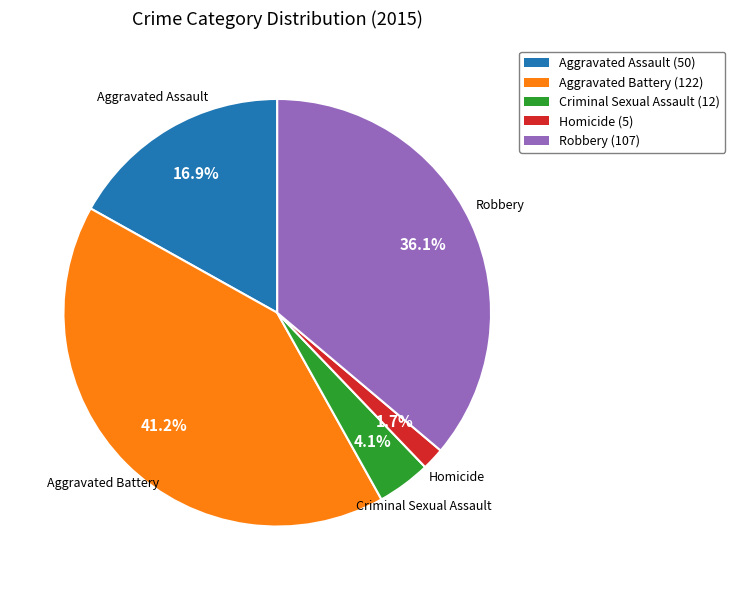

Rank the categories by value from lowest to highest.

Homicide, Criminal Sexual Assault, Aggravated Assault, Robbery, Aggravated Battery